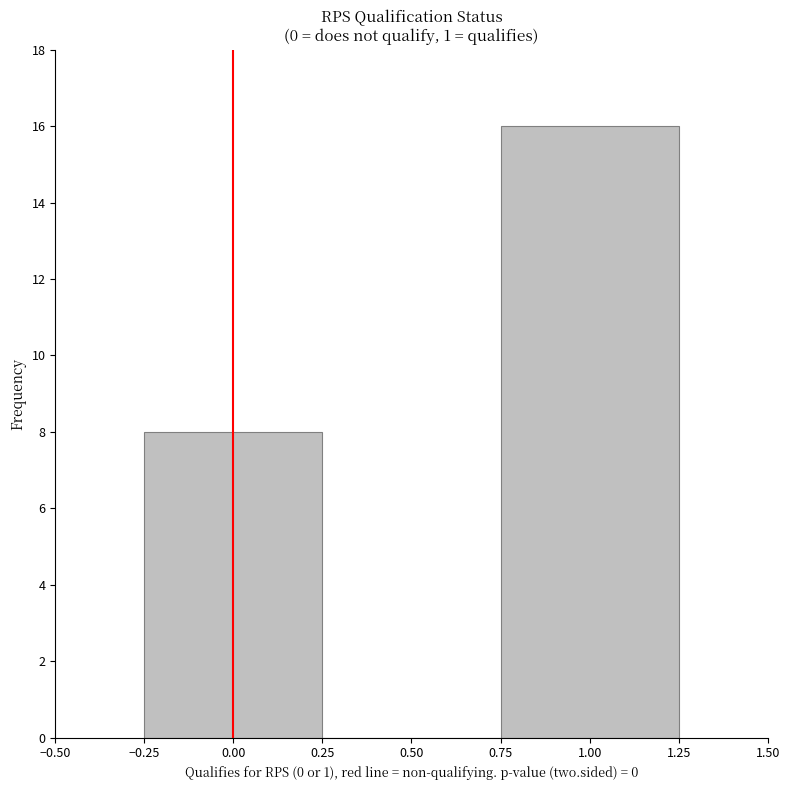

Reading left to right, list every bar in this chart as the range it spans on the x-axis followed by its height. The values are not printed on the chart, so give them approximately, as read against the axis.

-0.25 to 0.25: 8
0.25 to 0.75: 0
0.75 to 1.25: 16